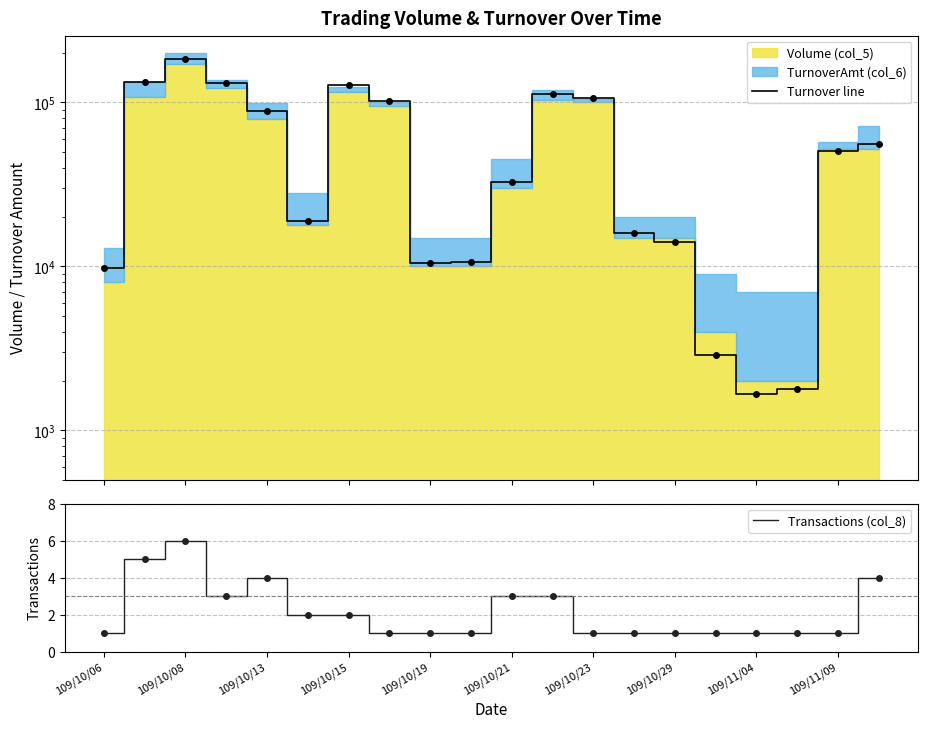

At which category does Transactions (col_8) reach its first local peak?

109/10/08